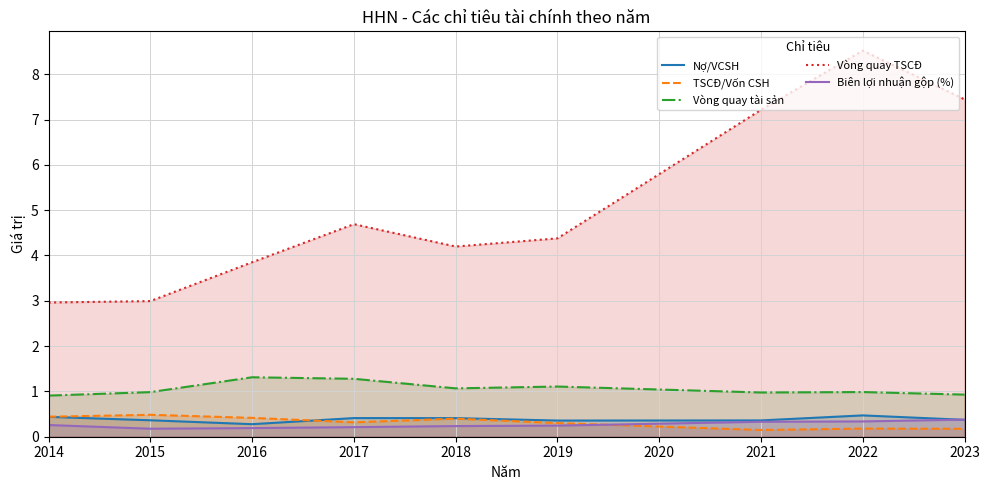

What is the average value of the TSCĐ/Vốn CSH series?

0.3